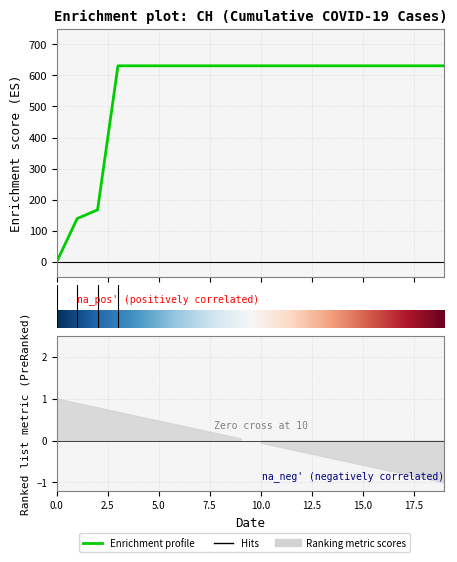

How many positive values are there?

19